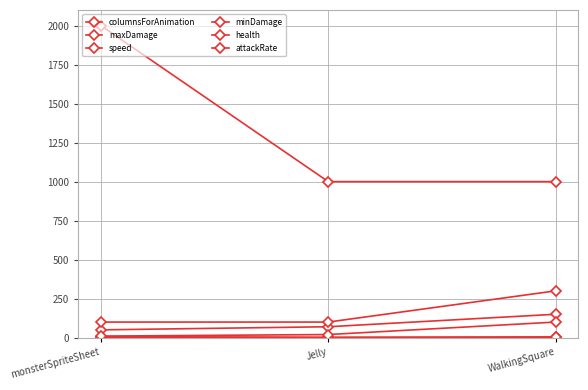

What is the difference between the highest and lowest values at monsterSpriteSheet?

1997